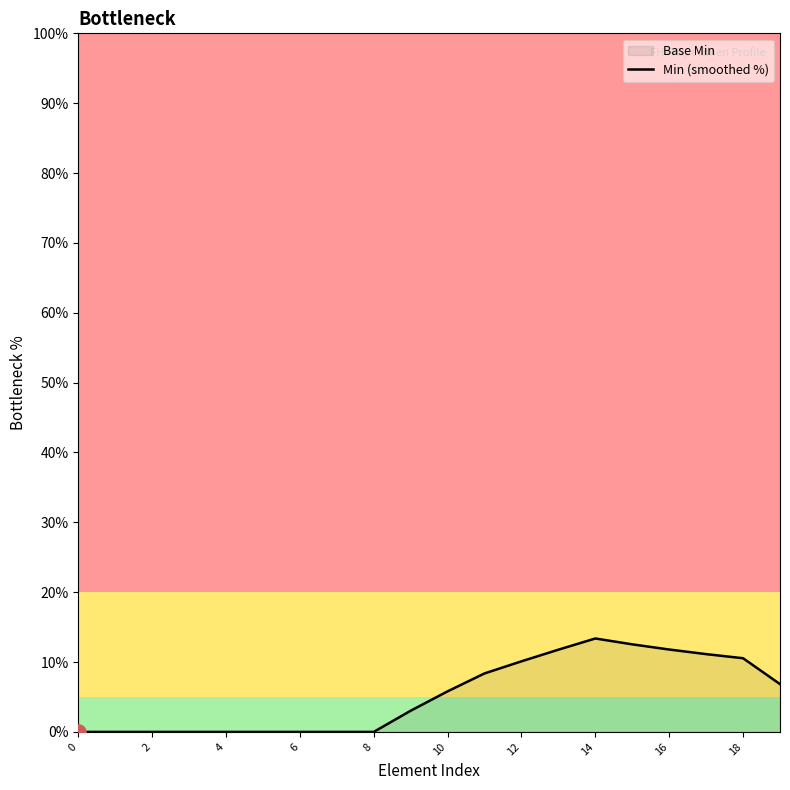

What is the change in value from 0 to 18?

+10.5